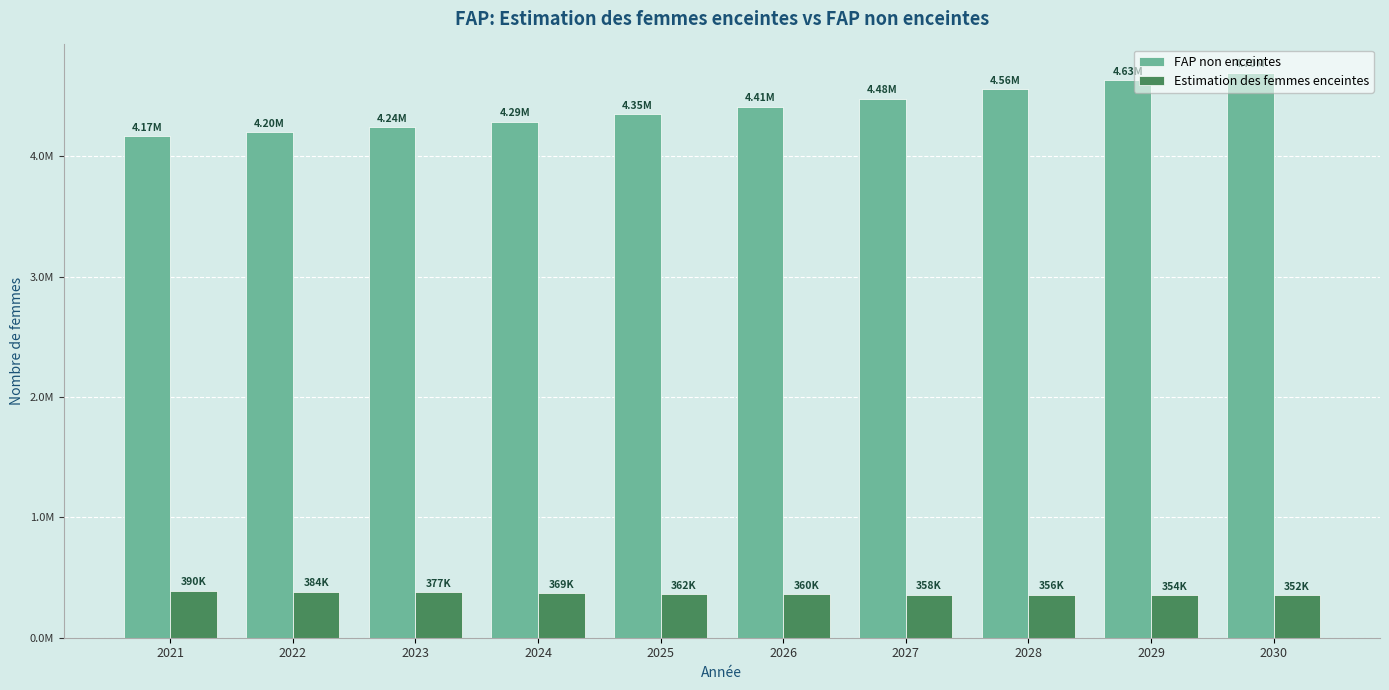

Does the chart contain any negative values?

No